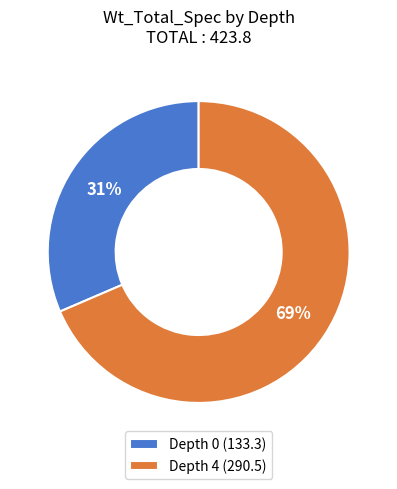

Which has a higher value, Depth 0 or Depth 4?

Depth 4